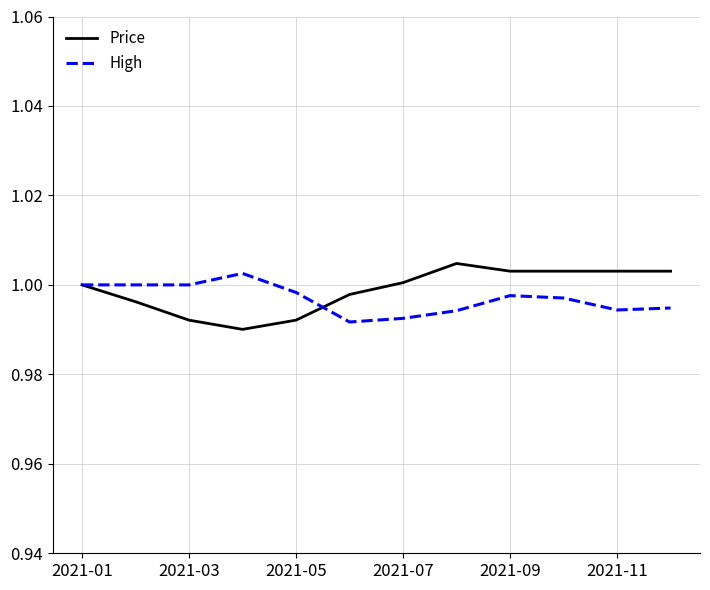

Which series has the largest range (max minus min)?

Price